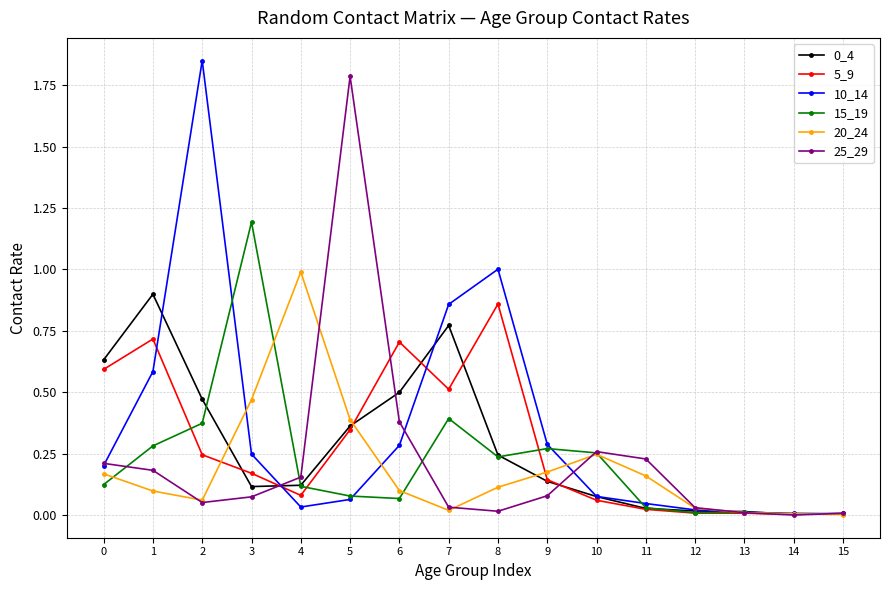

The 5_9 series shows 0.9 at 8. True or false?

True